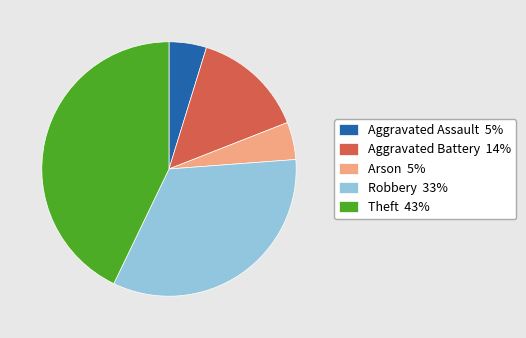

What is the ratio of the value at Aggravated Assault to the value at Arson?

1.0